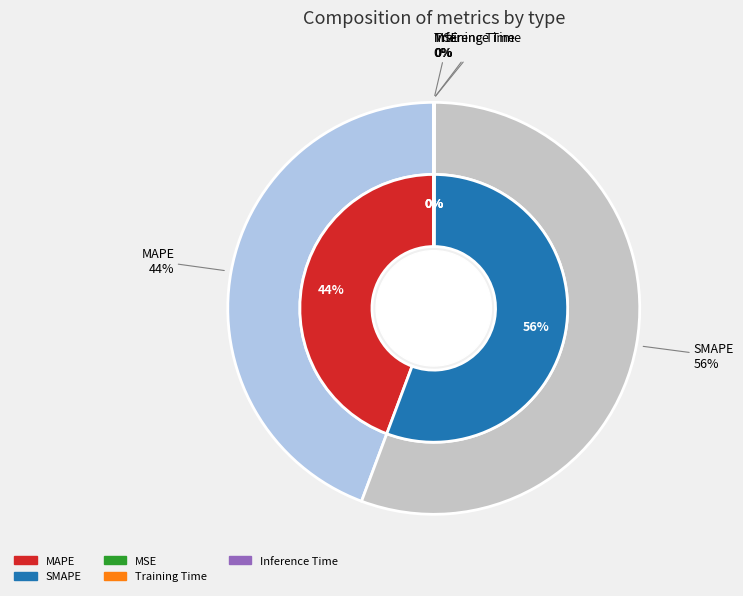

Which slice is the largest?

SMAPE